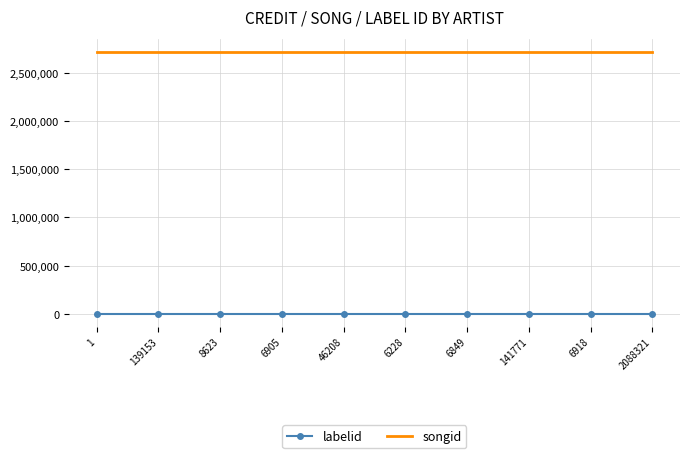

Count the number of categories in the chart.

10